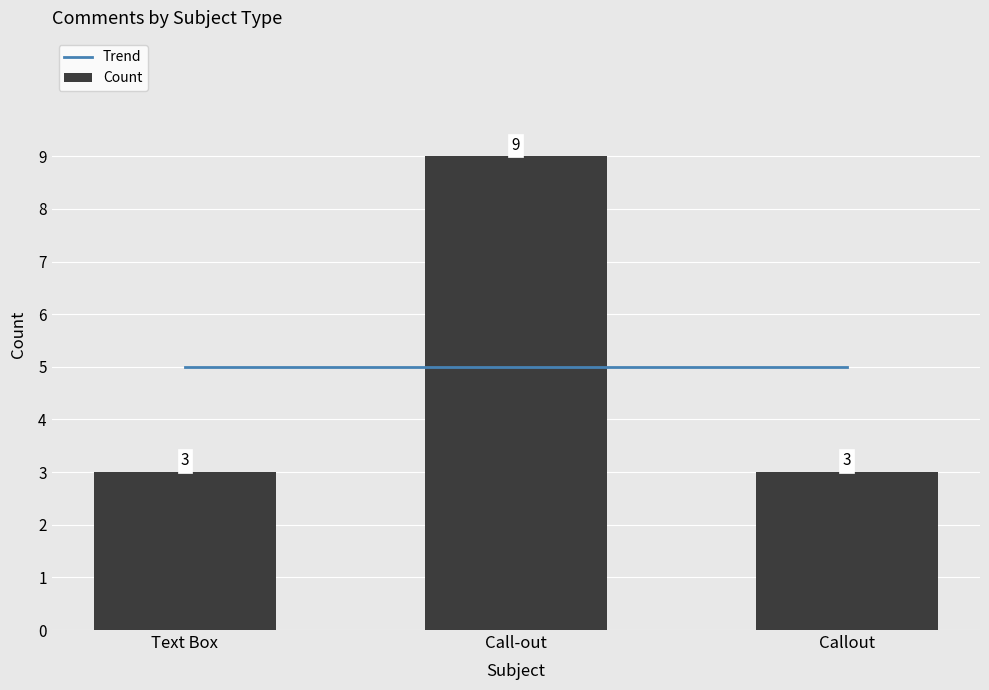

List the labels in order of value, largest first.

Call-out, Text Box, Callout